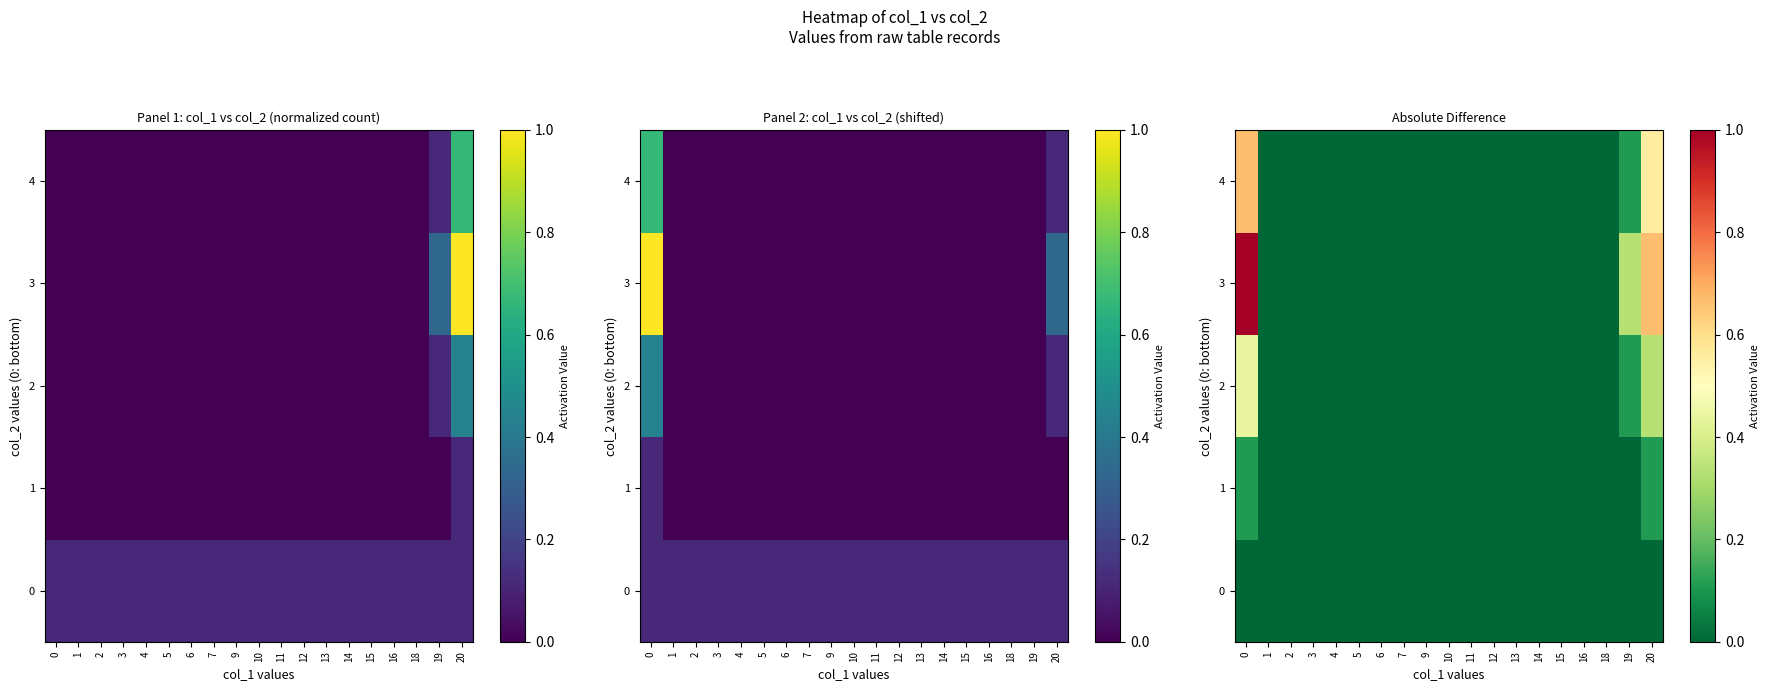

How many values in 3 are above zero?

3